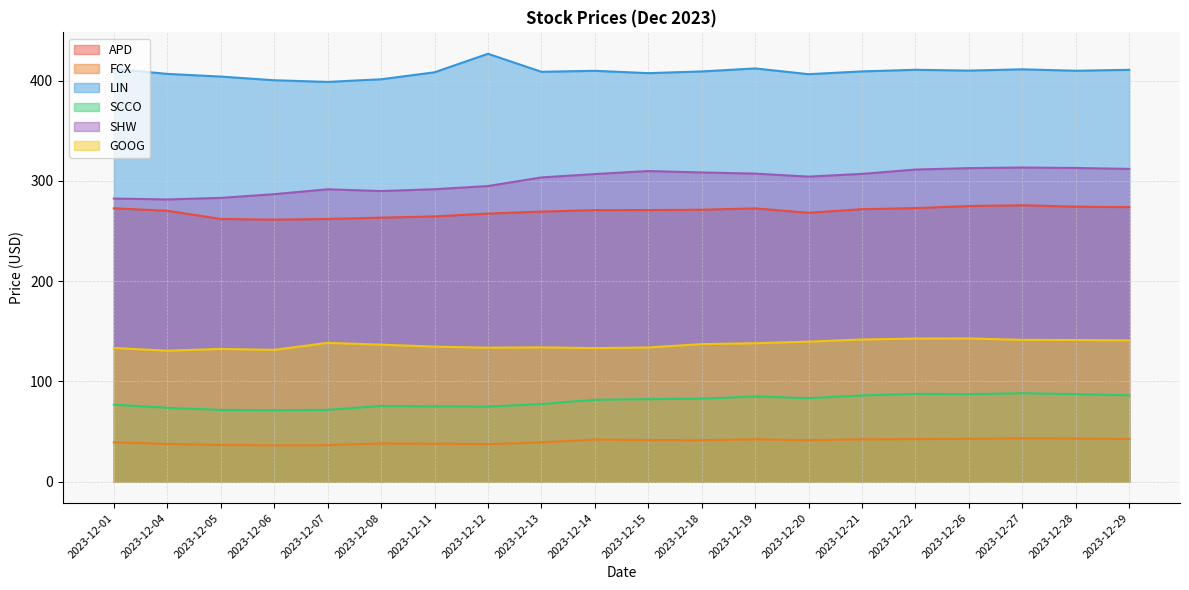

At 2023-12-15, list the series in order from smallest to largest.

FCX, SCCO, GOOG, APD, SHW, LIN